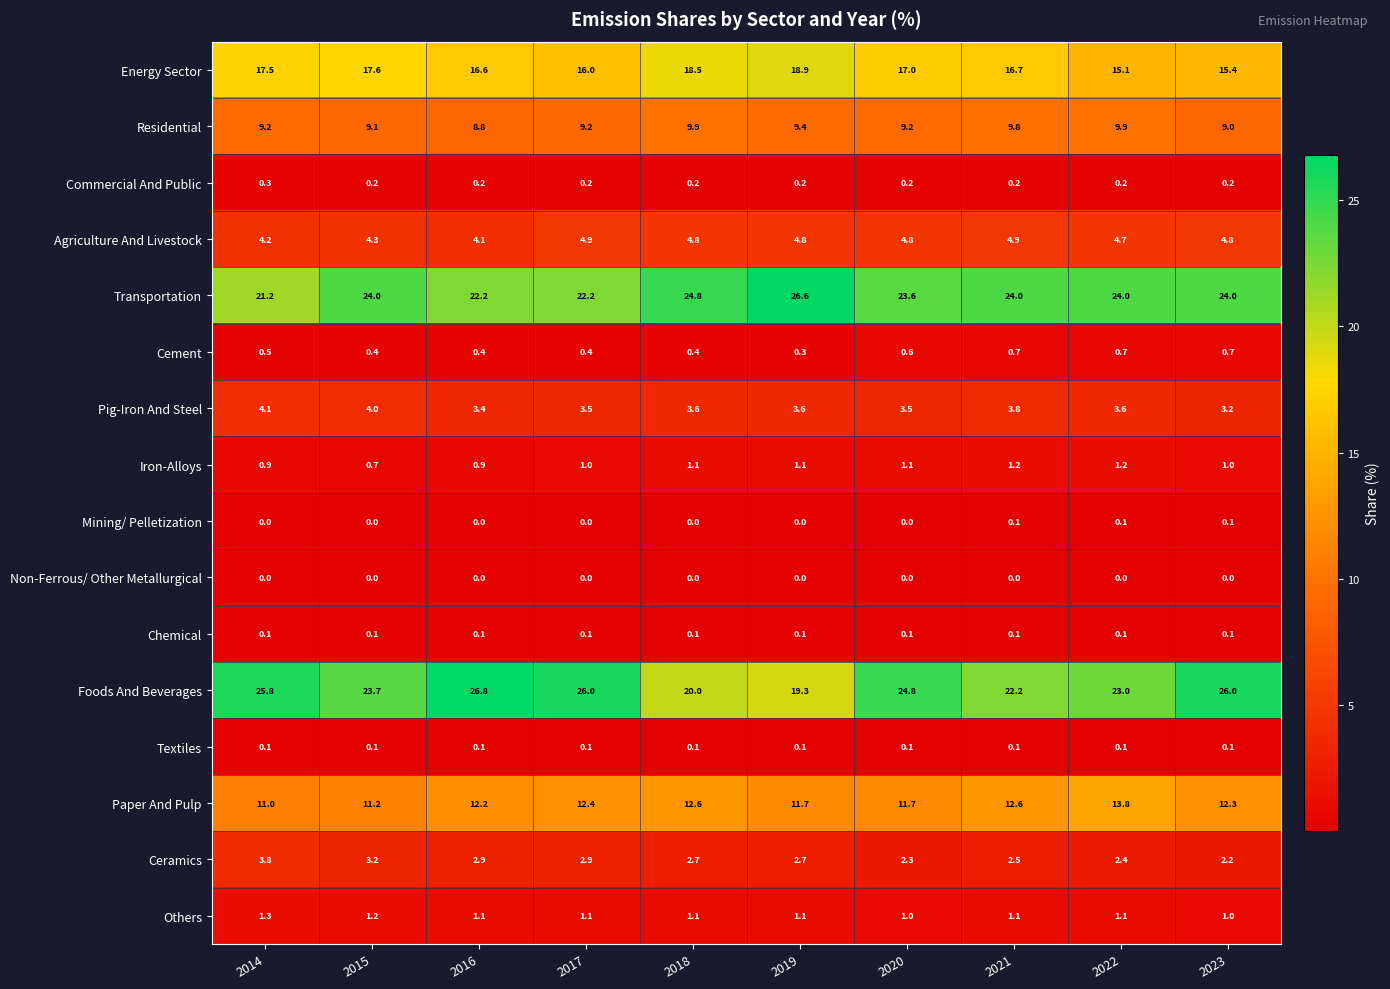

Which series changed the most between 2014 and 2020?

Transportation